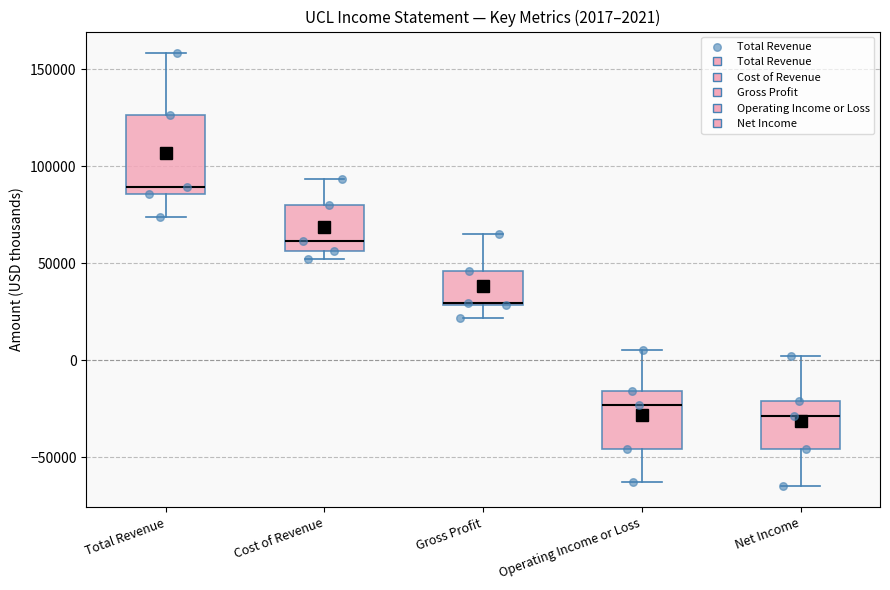

Comparing the boxes themselves (not the whiskers), which one is the tallest?

Total Revenue